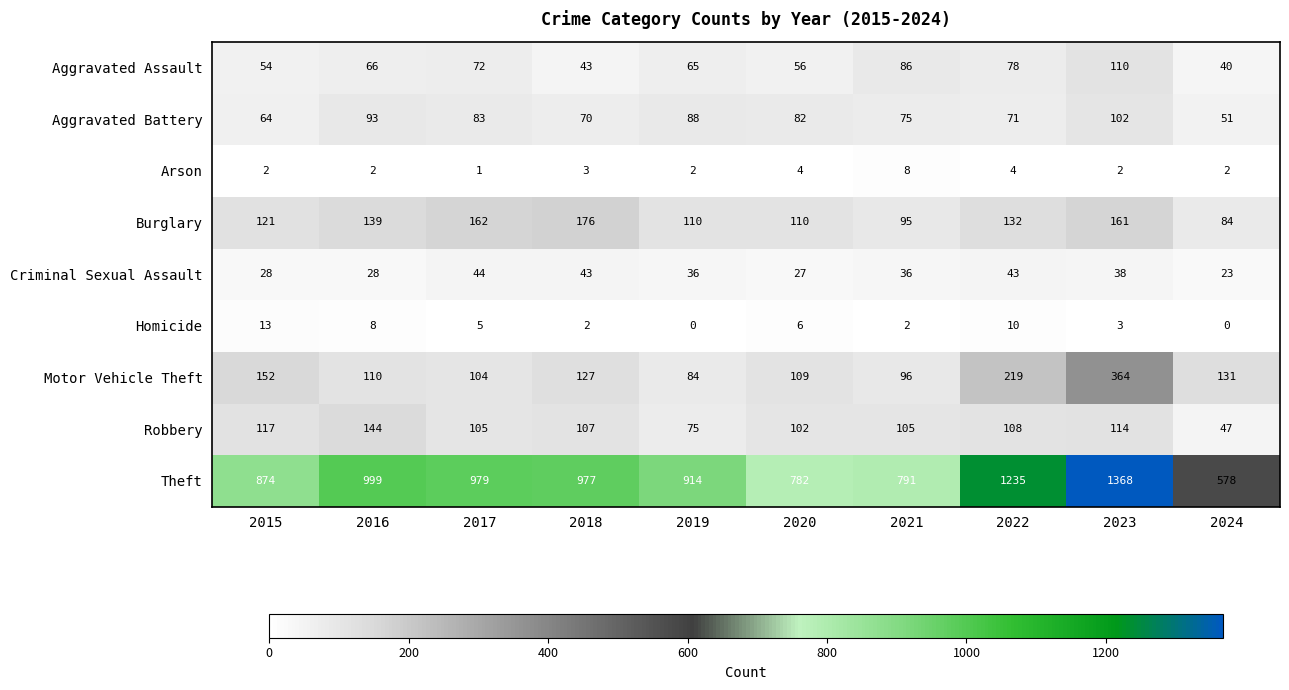

The value of Arson at 2016 is 0. True or false?

False